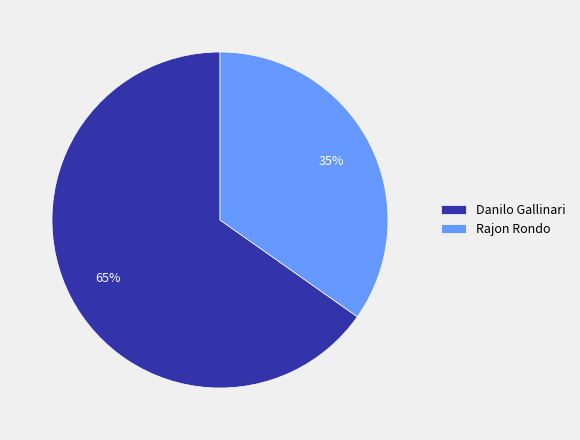

Count the number of slices in the pie.

2